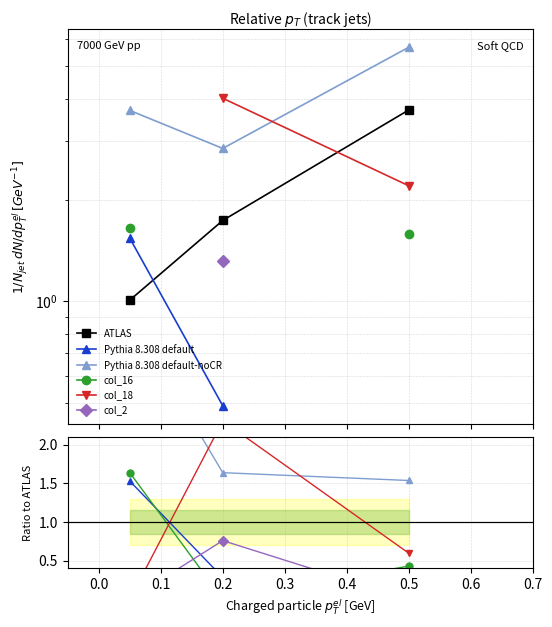

Does the chart have visible grid lines?

Yes